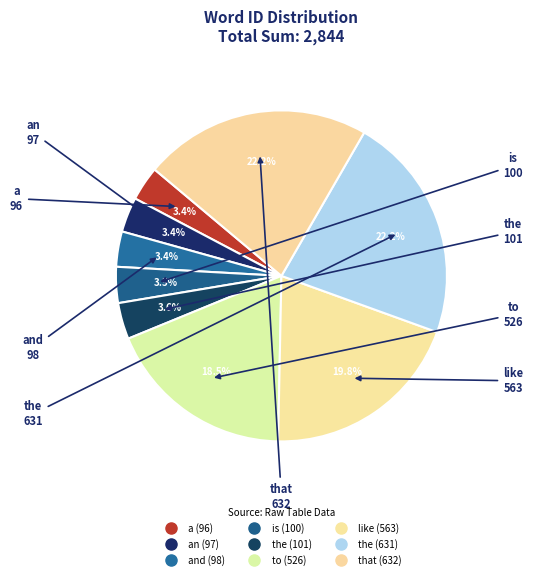

How many slices are in this pie chart?

9